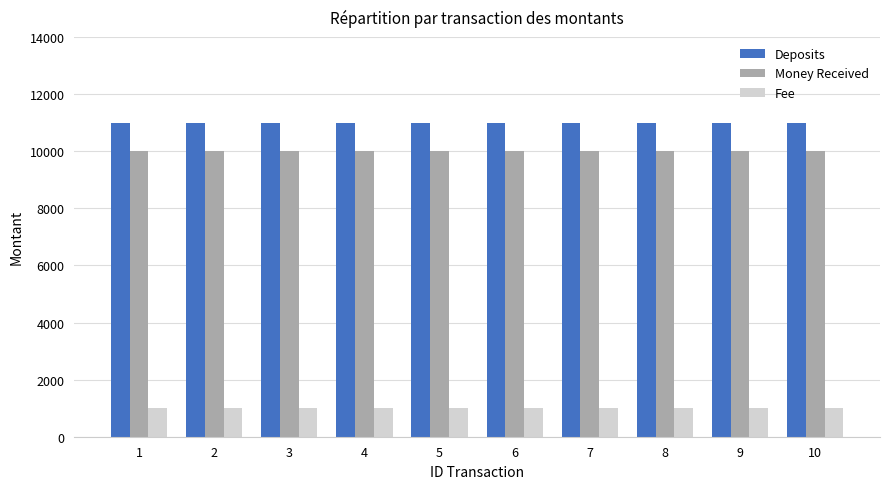

What is the total value across all series at 3?

22000